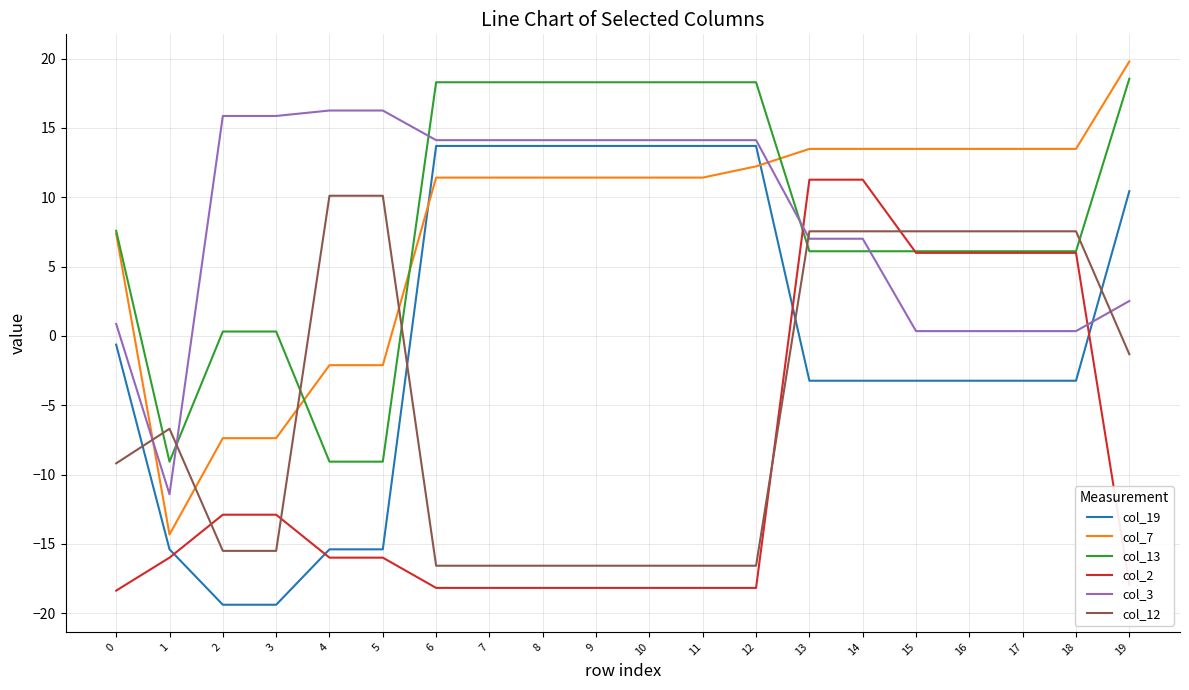

Is the value of col_7 at 5 greater than the value of col_12 at 11?

Yes